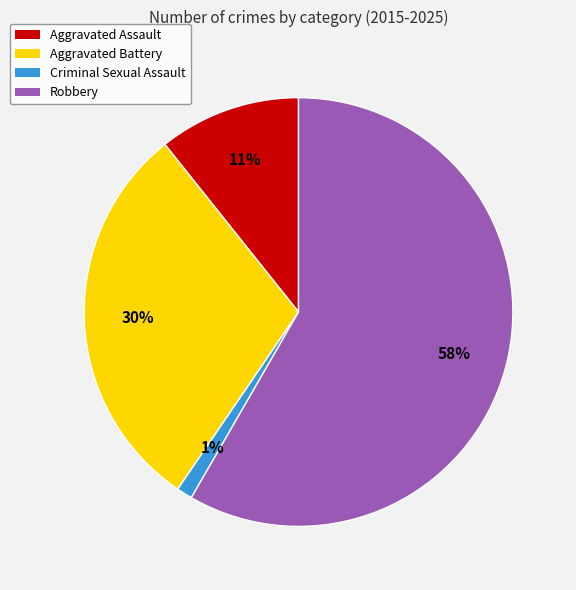

To the nearest percent, what is the average slice percentage?

25%